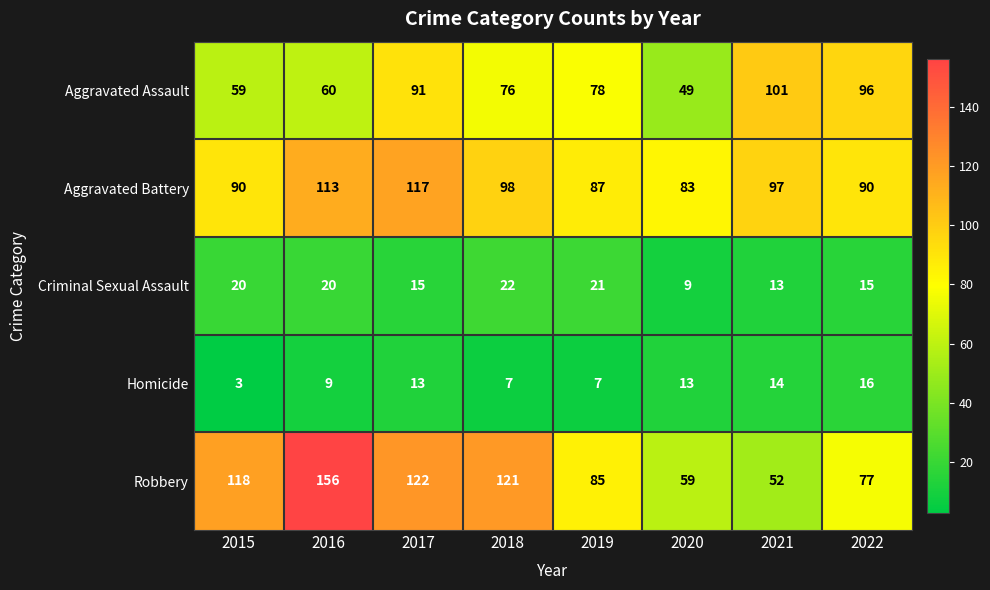

Which series has the largest total across all categories?

Robbery